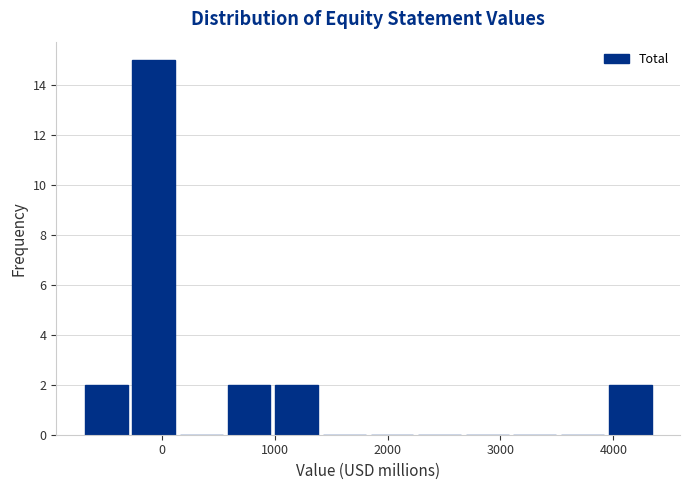

Which range on the x-axis has the tallest bar?

-300 to 100